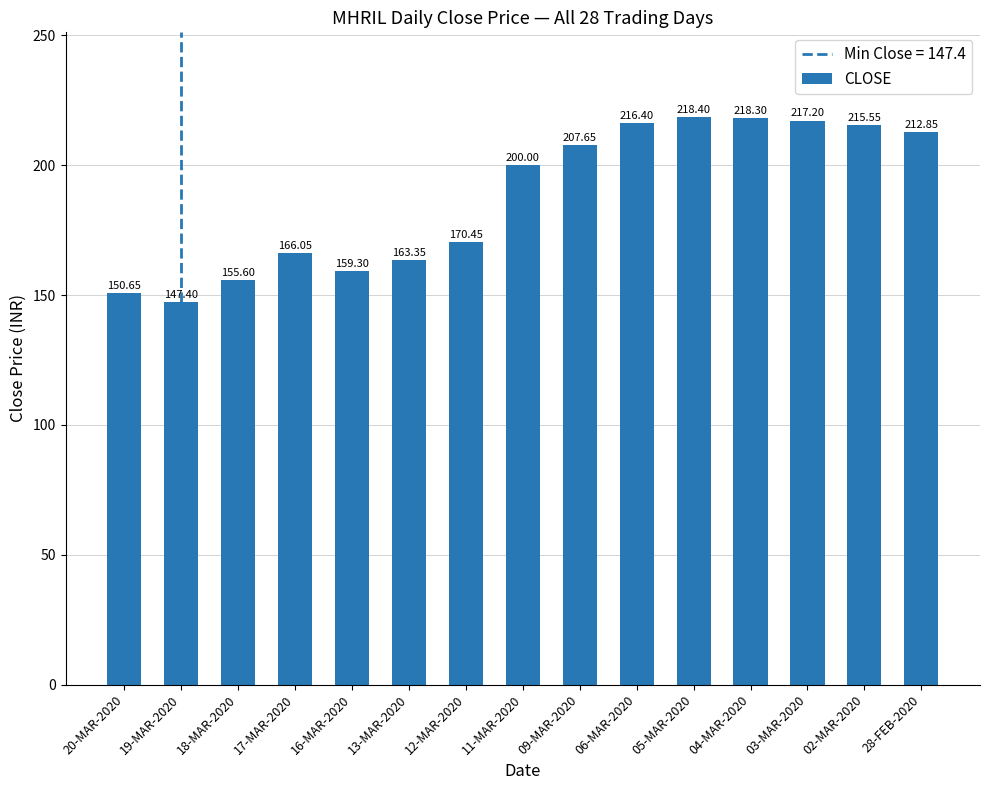

Count the number of data series in this chart.

1